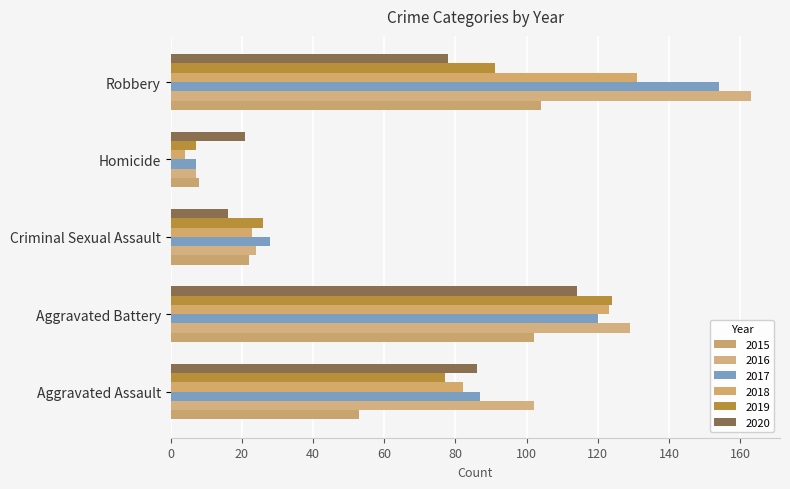

The 2015 series shows 53 at Aggravated Assault. True or false?

True